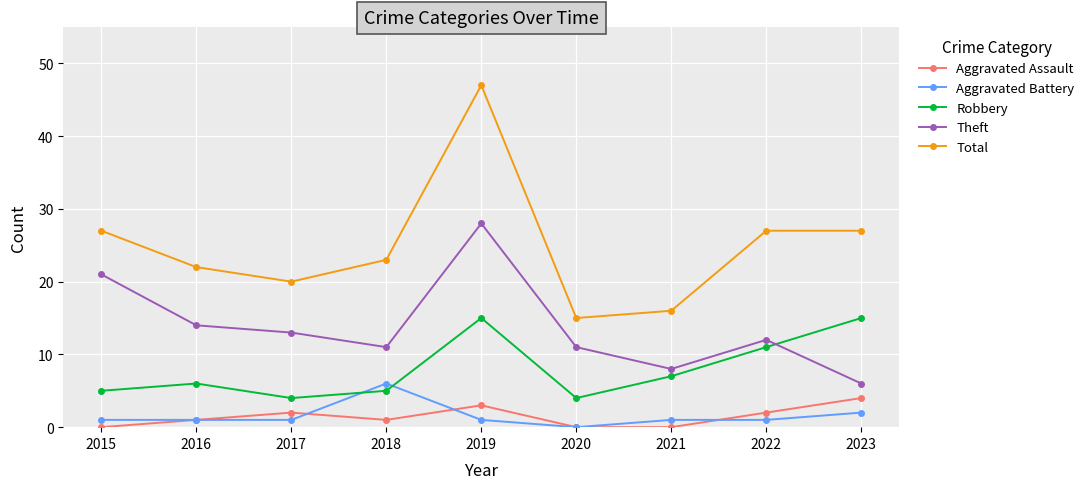

How many positive values does the Aggravated Battery series have?

8